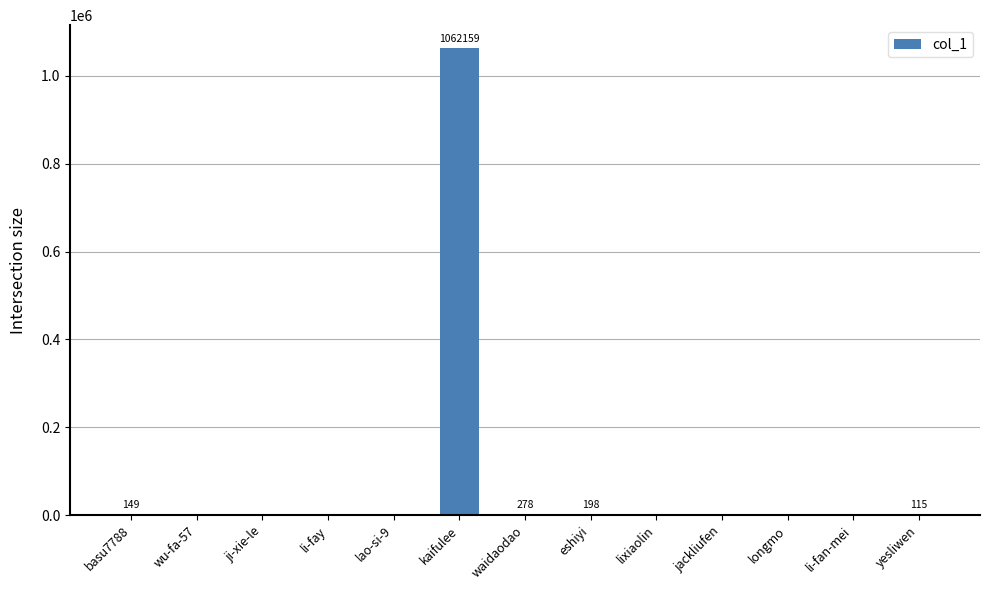

Which category has the highest value across all series?

kaifulee